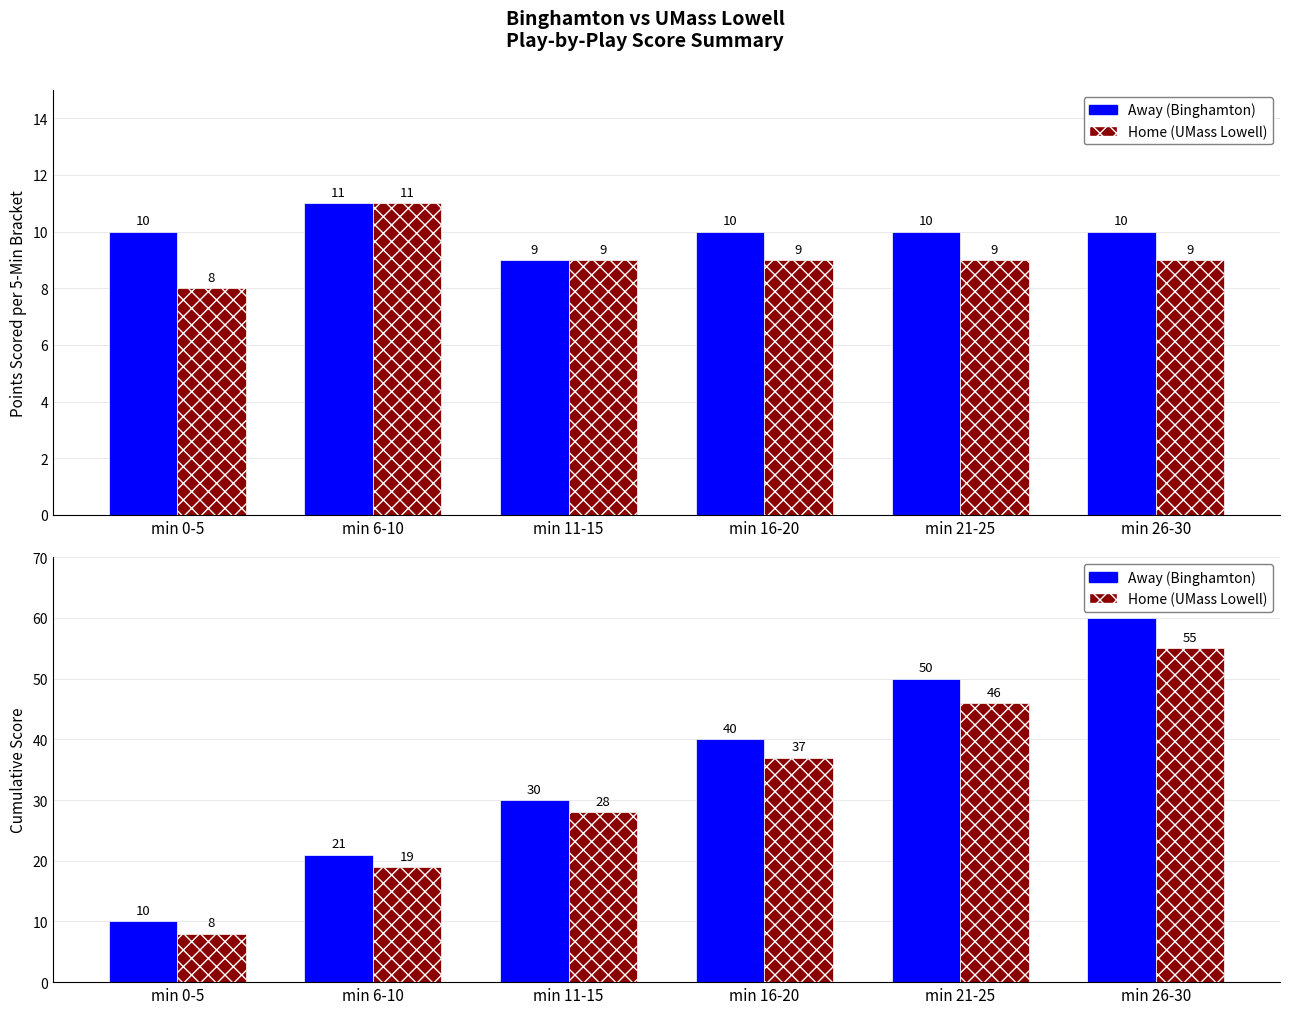

True or false: Away (Binghamton) has a value of 17 at min 0-5.

False